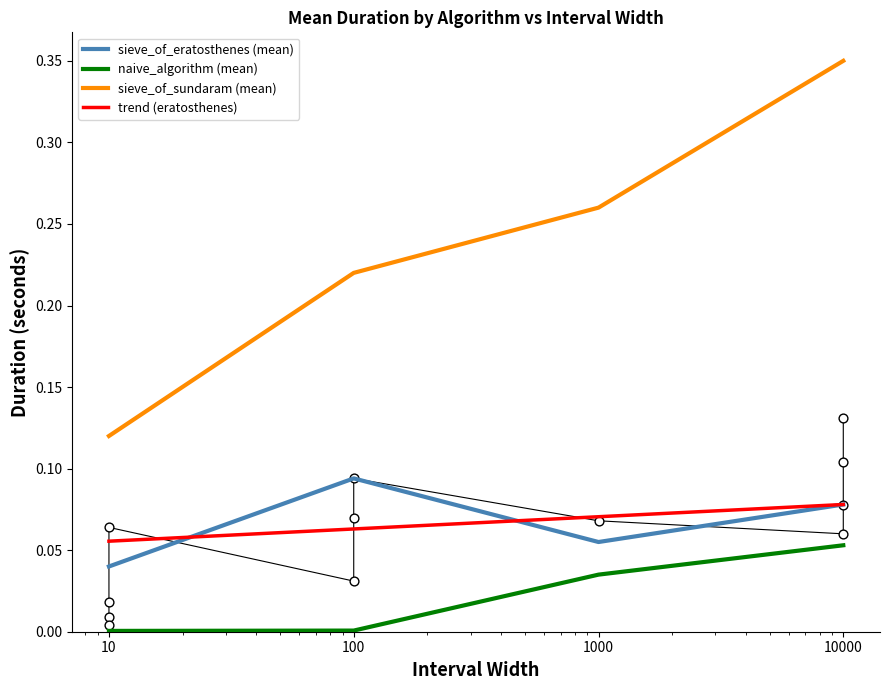

What are all the series names shown in the legend?

sieve_of_eratosthenes (mean), naive_algorithm (mean), sieve_of_sundaram (mean), trend (eratosthenes)